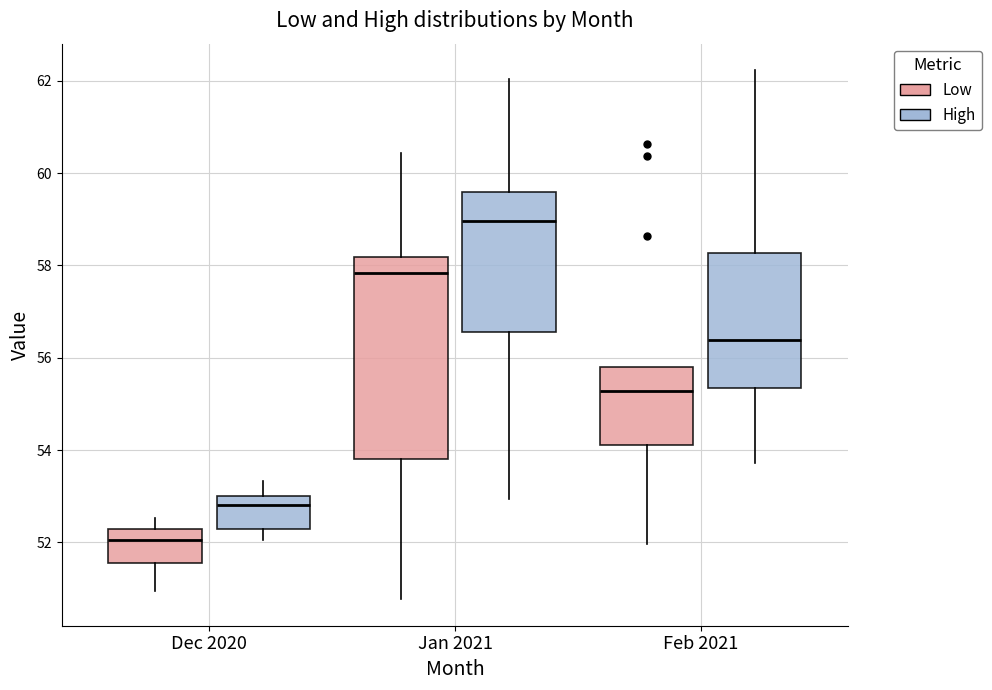

Reading left to right, transcribe this box plot: for each box, give where its median line is, the range the box spans, and where its two whiskers end, as read against the y-axis. The values are not printed on the chart, so give them approximately, as read against the axis.

Dec 2020 (Low): median 52.0, box 51.6 to 52.2, whiskers 51.0 to 52.6
Dec 2020 (High): median 52.8, box 52.4 to 53.0, whiskers 52.0 to 53.4
Jan 2021 (Low): median 57.8, box 53.8 to 58.2, whiskers 50.8 to 60.4
Jan 2021 (High): median 59.0, box 56.6 to 59.6, whiskers 53.0 to 62.0
Feb 2021 (Low): median 55.2, box 54.2 to 55.8, whiskers 52.0 to 55.8
Feb 2021 (High): median 56.4, box 55.4 to 58.2, whiskers 53.8 to 62.2